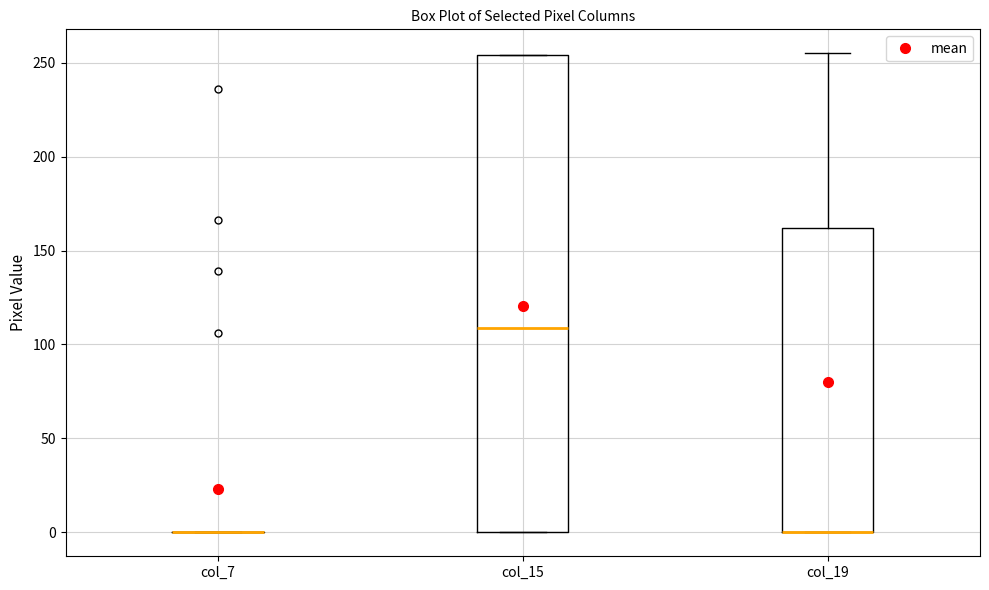

Where is the lower edge of the box for col_15 on the y-axis? The values are not printed on the chart, so give them approximately, as read against the axis.

0